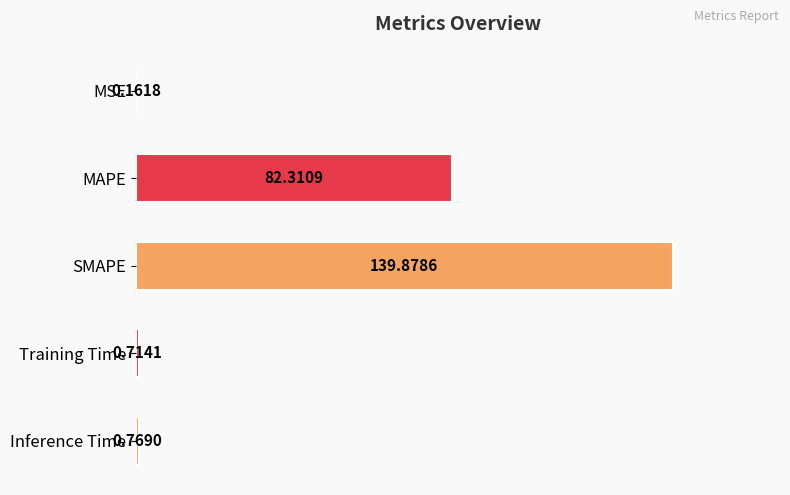

Between MAPE and SMAPE, which is larger?

SMAPE